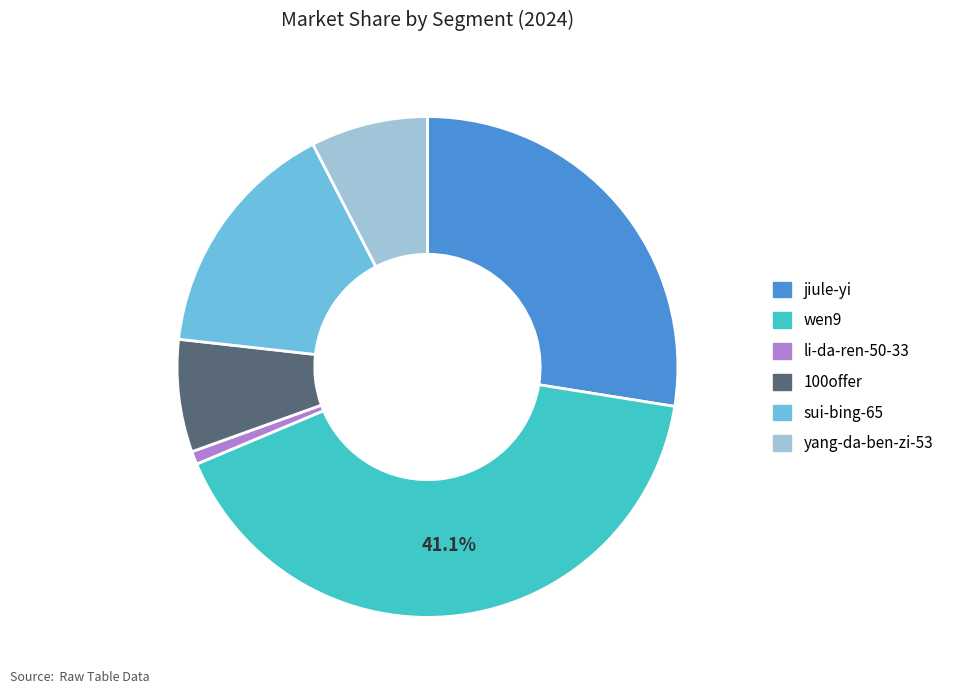

Between wen9 and yang-da-ben-zi-53, which is larger?

wen9